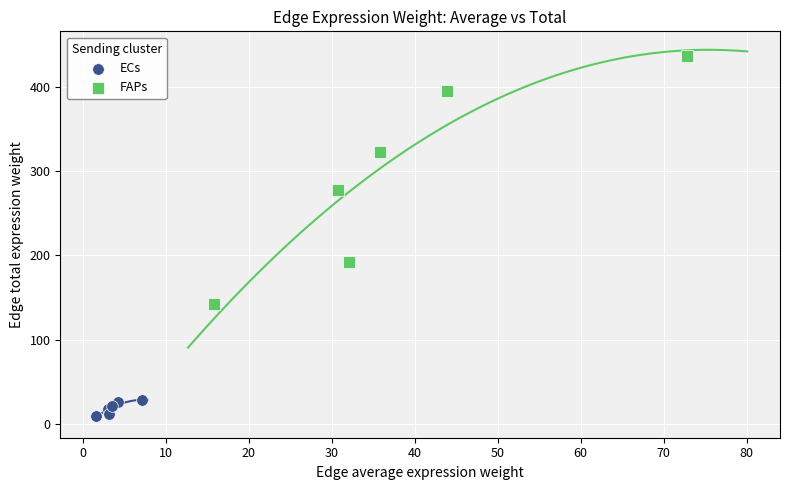

Which series contains the lowest Y value?

ECs